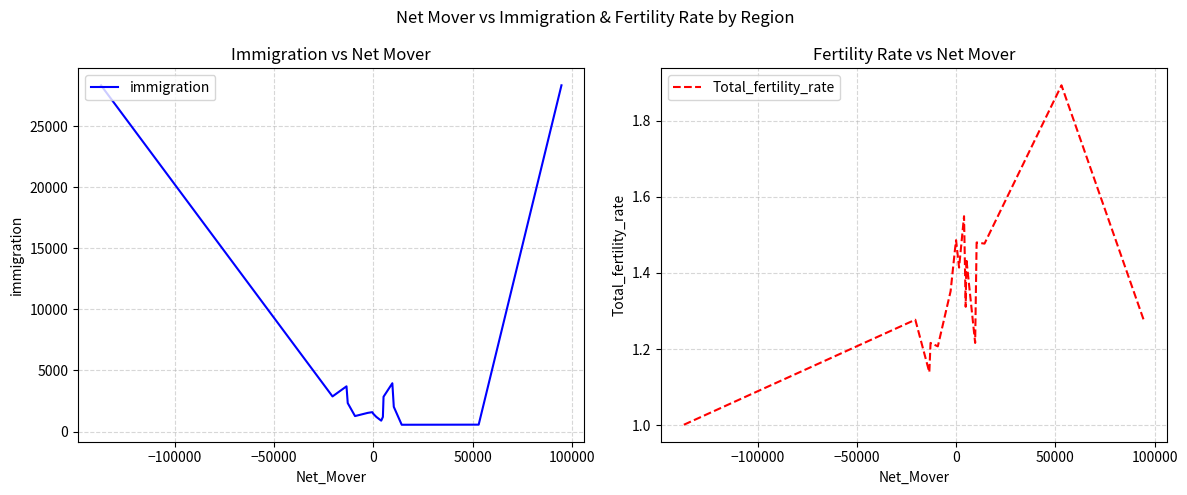

True or false: immigration and Total_fertility_rate cross at least once.

False